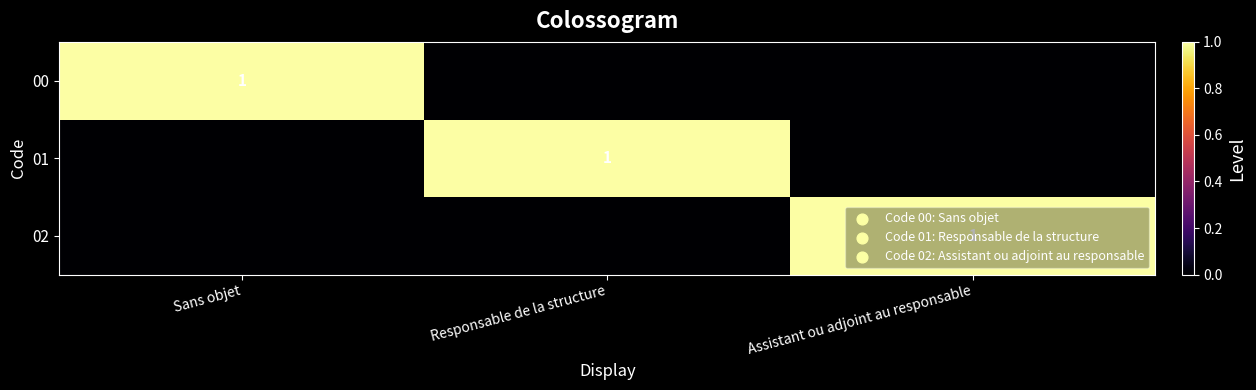

At which category is the sum across all series the highest?

Sans objet